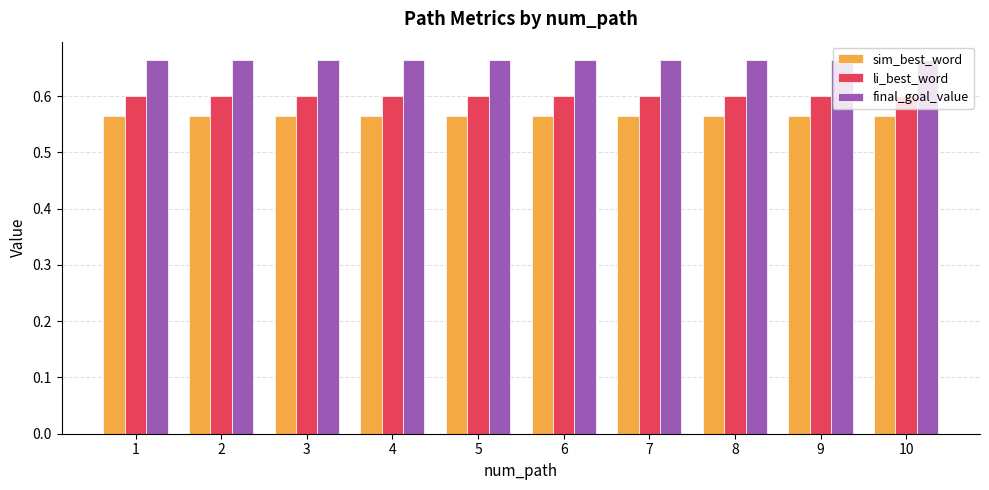

True or false: li_best_word has a value of 0.6 at 9.

True